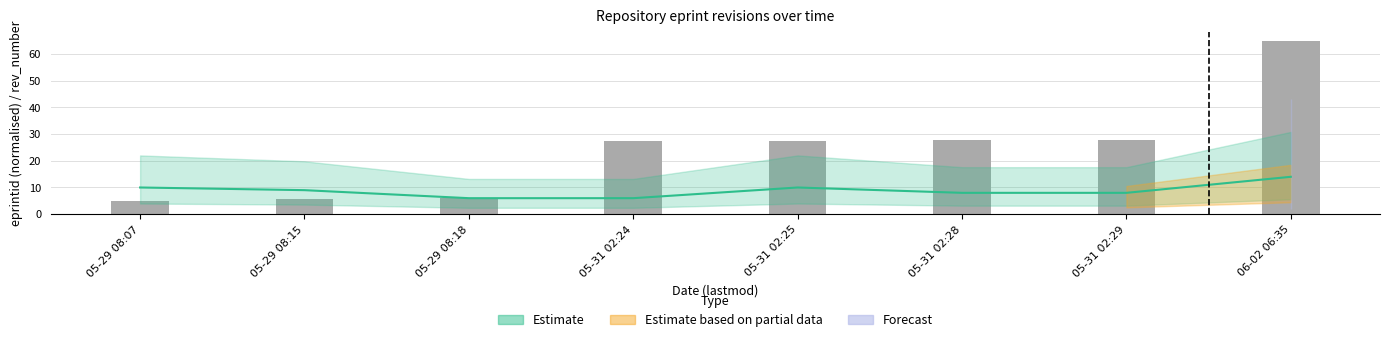

At which label does eprintid reach its peak?

06-02 06:35